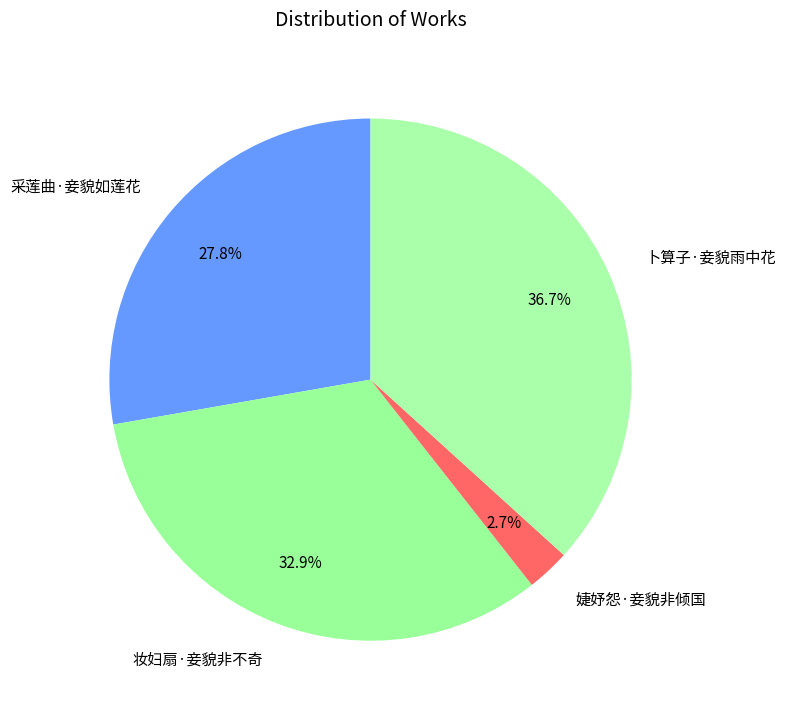

Between 婕妤怨·妾貌非倾国 and 妆妇扇·妾貌非不奇, which is larger?

妆妇扇·妾貌非不奇